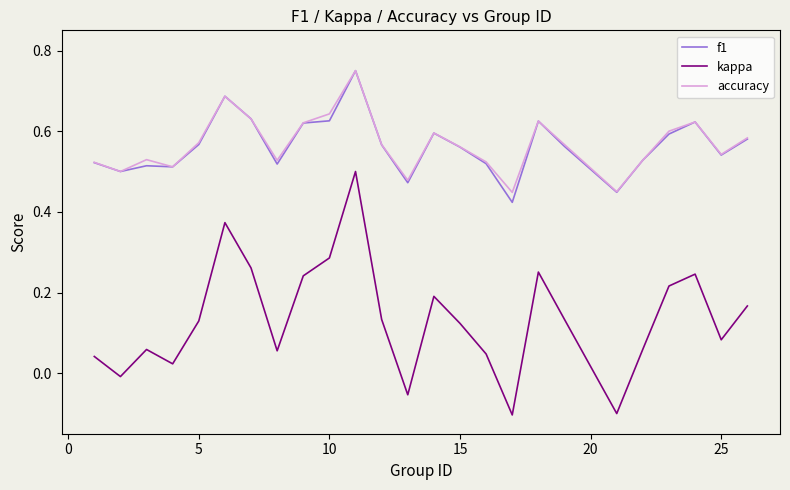

Does the chart display data point markers on the line(s)?

No